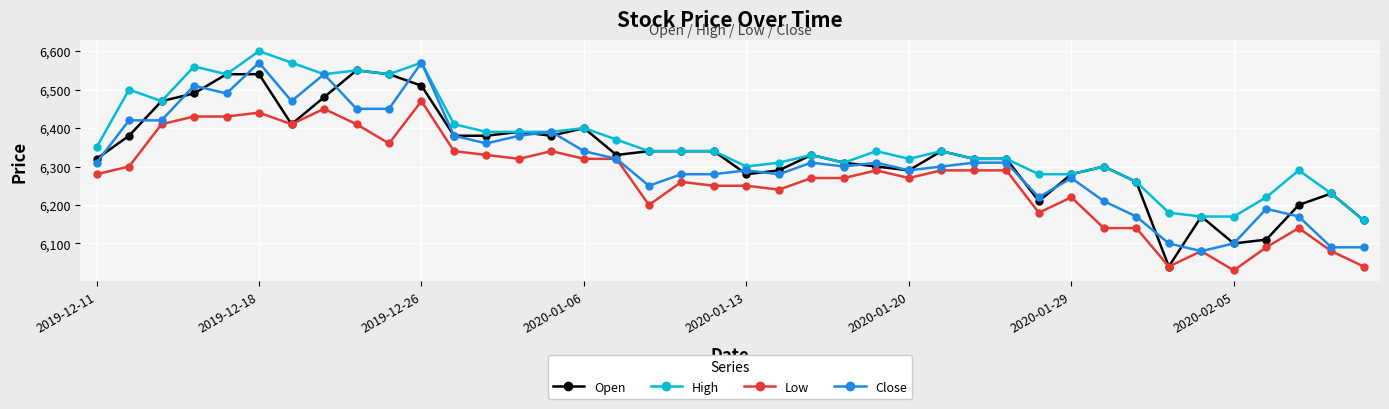

Reading left to right, list all the values displayed in this chart.

Open: 6320	6380	6470	6490	6540	6540	6410	6480	6550	6540	6510	6380	6380	6390	6380	6400	6330	6340	6340	6340	6280	6290	6330	6310	6300	6290	6340	6320	6320	6210	6280	6300	6260	6040	6170	6100	6110	6200	6230	6160
High: 6350	6500	6470	6560	6540	6600	6570	6540	6550	6540	6570	6410	6390	6390	6390	6400	6370	6340	6340	6340	6300	6310	6330	6310	6340	6320	6340	6320	6320	6280	6280	6300	6260	6180	6170	6170	6220	6290	6230	6160
Low: 6280	6300	6410	6430	6430	6440	6410	6450	6410	6360	6470	6340	6330	6320	6340	6320	6320	6200	6260	6250	6250	6240	6270	6270	6290	6270	6290	6290	6290	6180	6220	6140	6140	6040	6080	6030	6090	6140	6080	6040
Close: 6310	6420	6420	6510	6490	6570	6470	6540	6450	6450	6570	6380	6360	6380	6390	6340	6320	6250	6280	6280	6290	6280	6310	6300	6310	6290	6300	6310	6310	6220	6270	6210	6170	6100	6080	6100	6190	6170	6090	6090